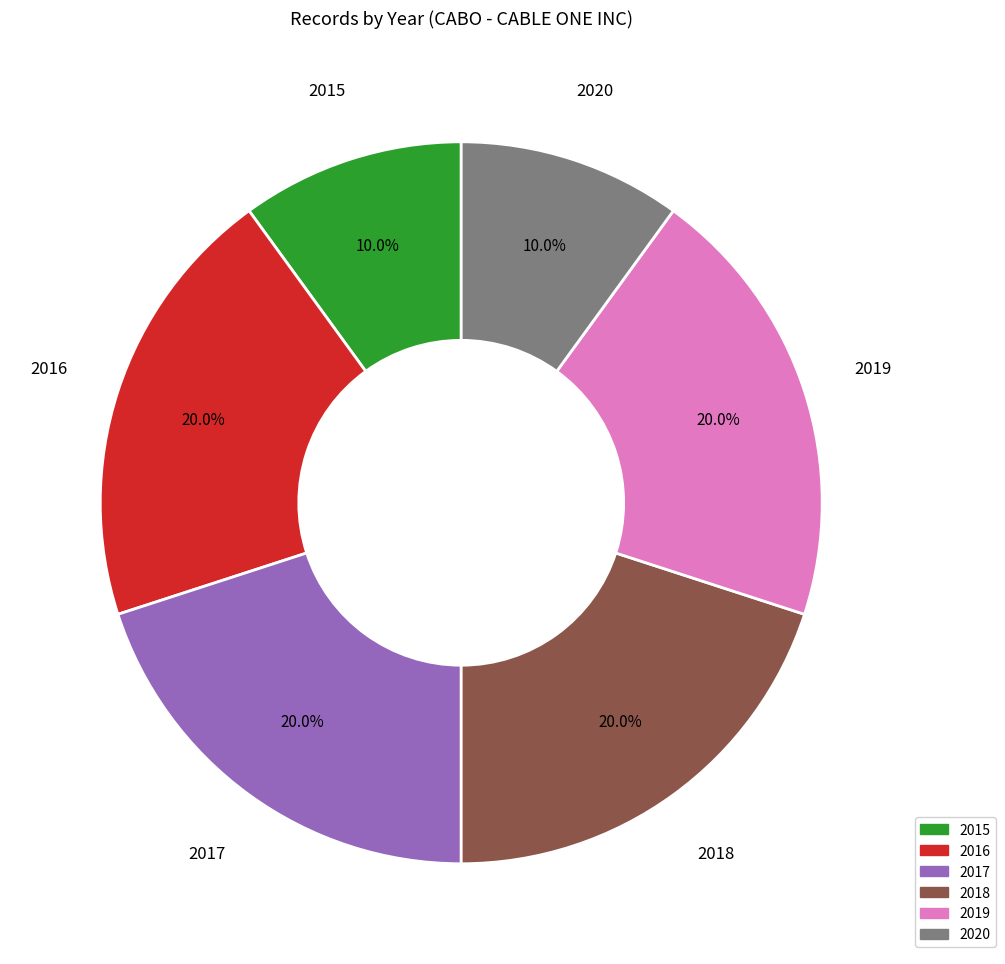

How many segments does this pie chart have?

6